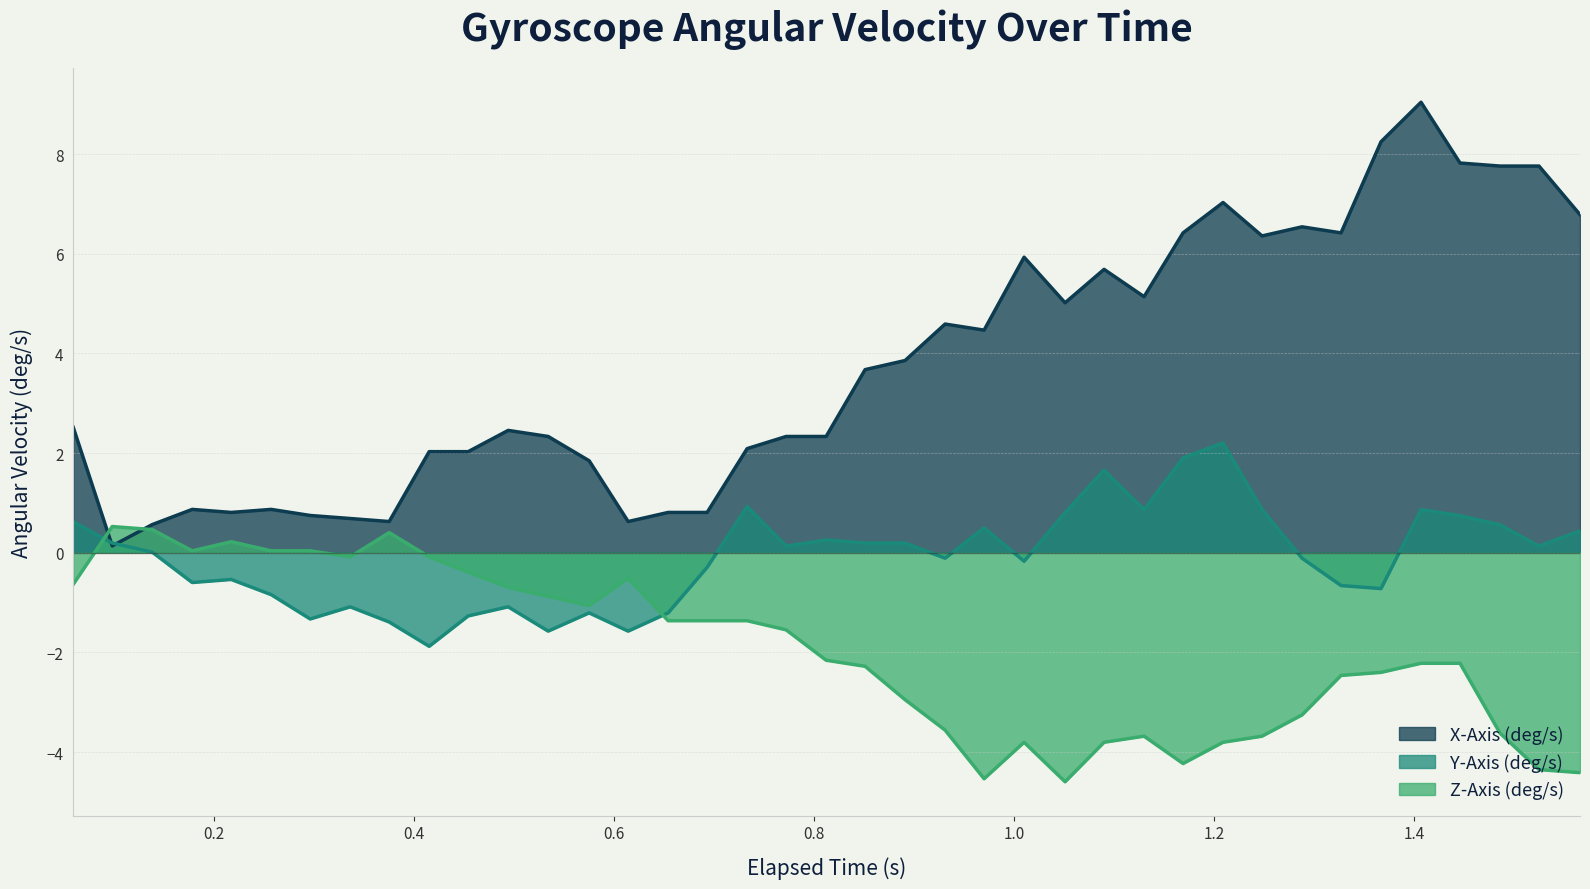

Is the value of Y-Axis (deg/s) at 14 greater than the value of Z-Axis (deg/s) at 17?

No